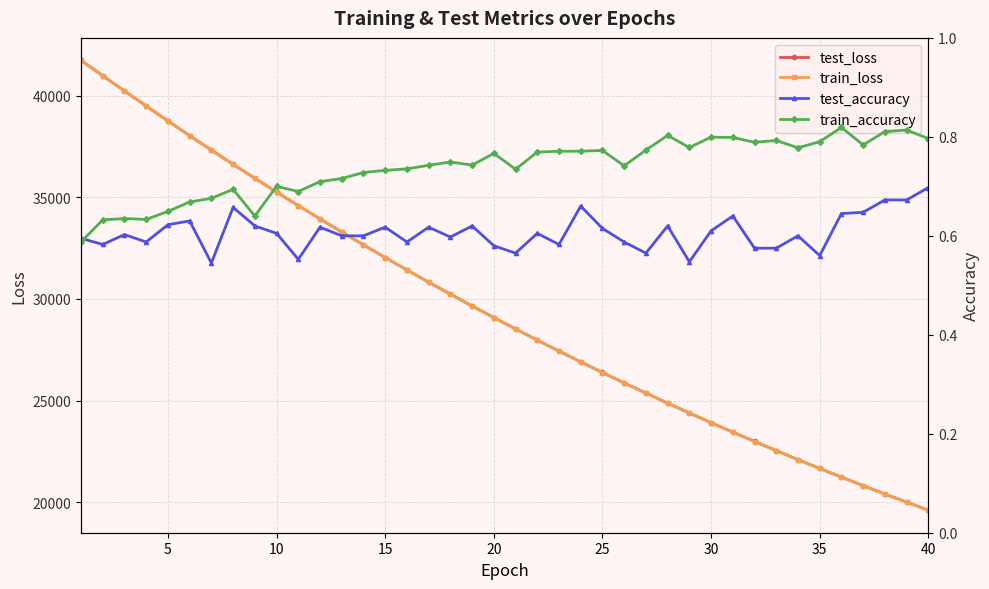

How many values in the test_loss series exceed 29087?

20